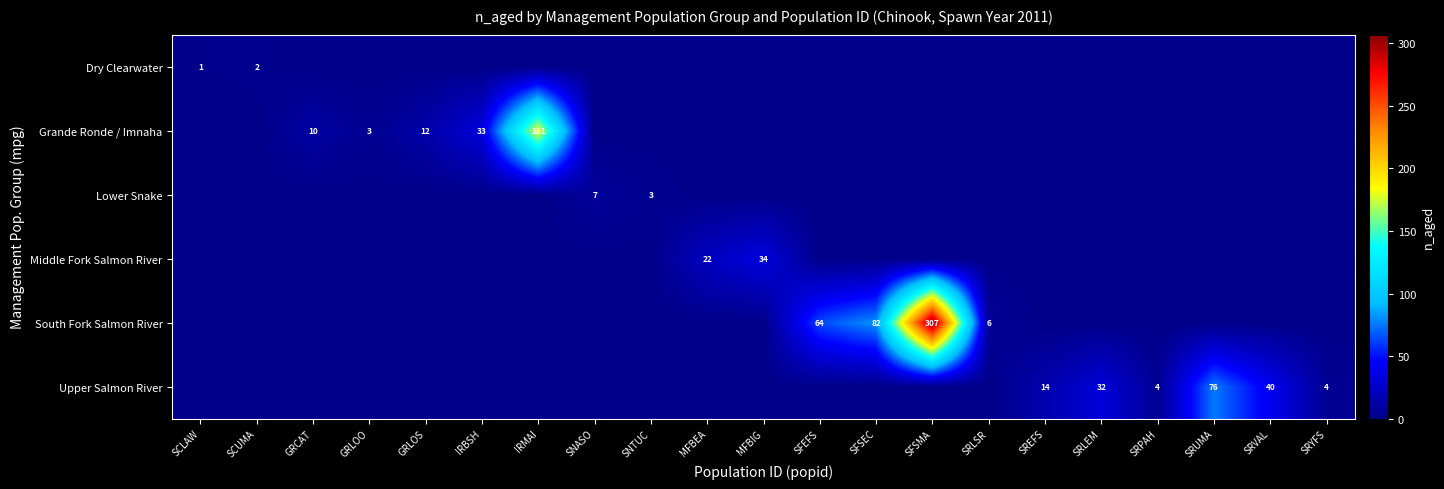

At how many categories does at least one series exceed 106?

2